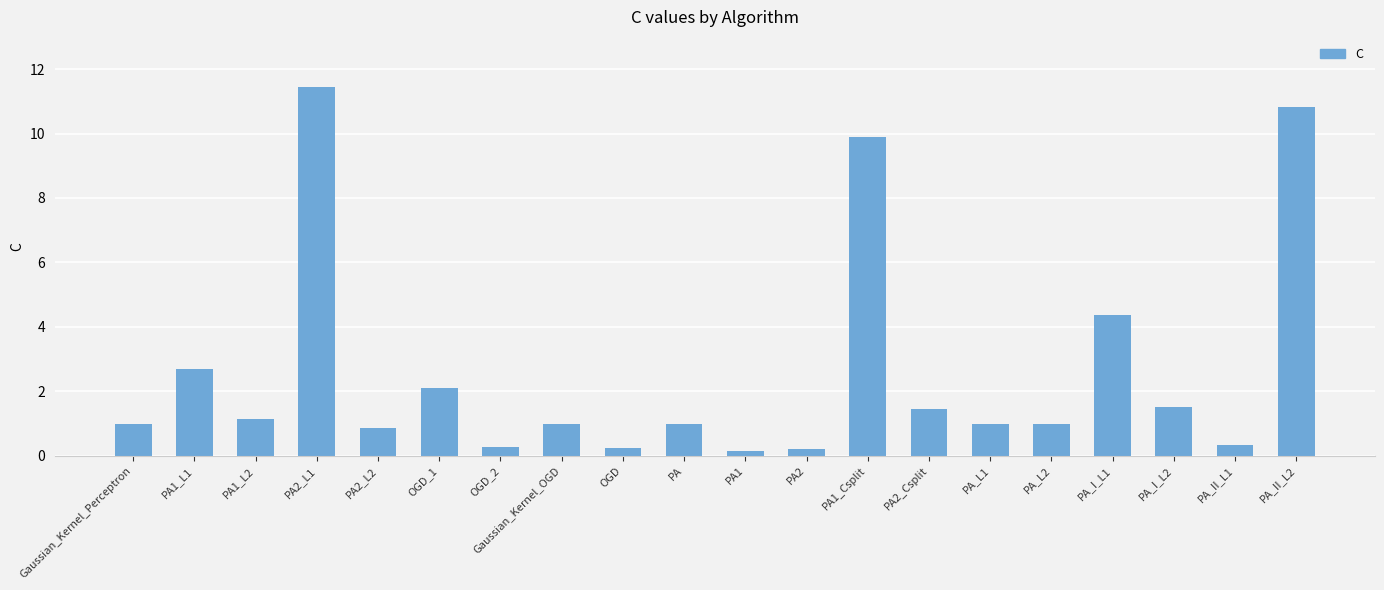

Is it true that the value at PA_I_L2 is 1.5?

True